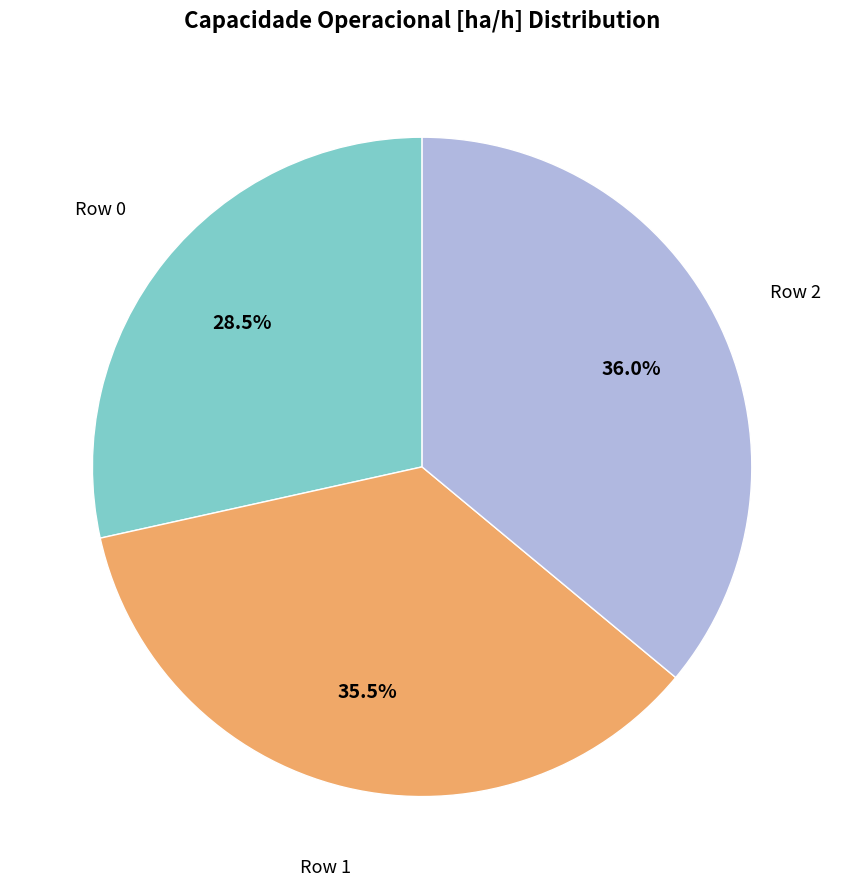

What percentage do Row 0 and Row 2 together represent?

64.5%